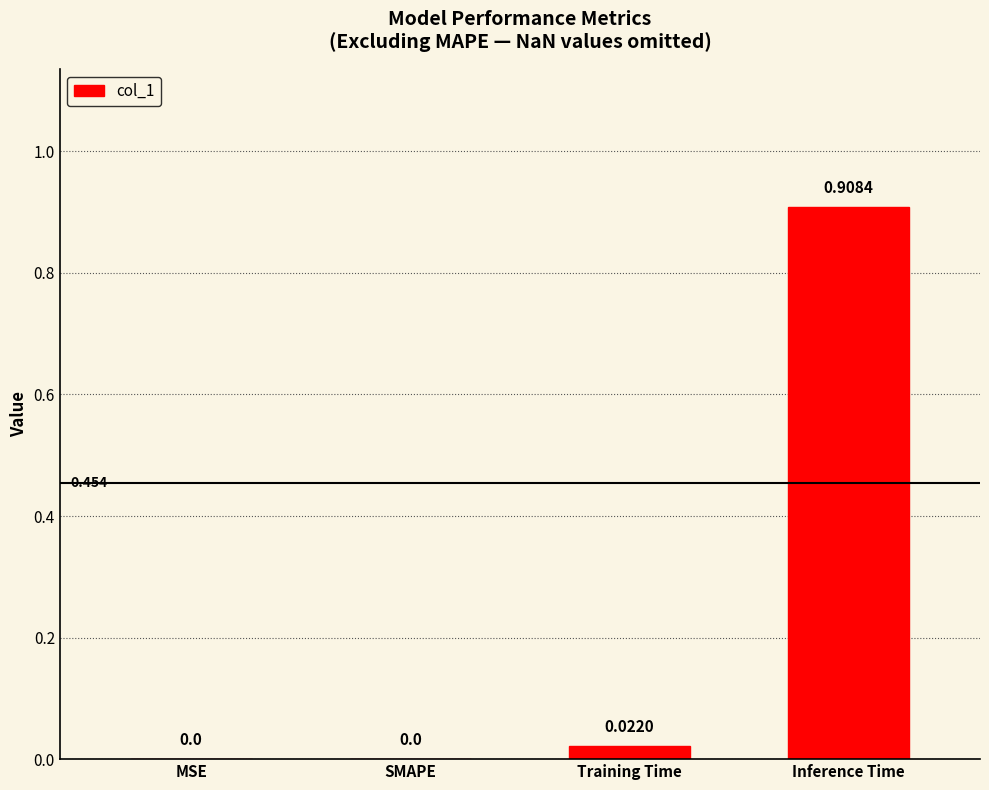

Which category has the highest value across all series?

Inference Time